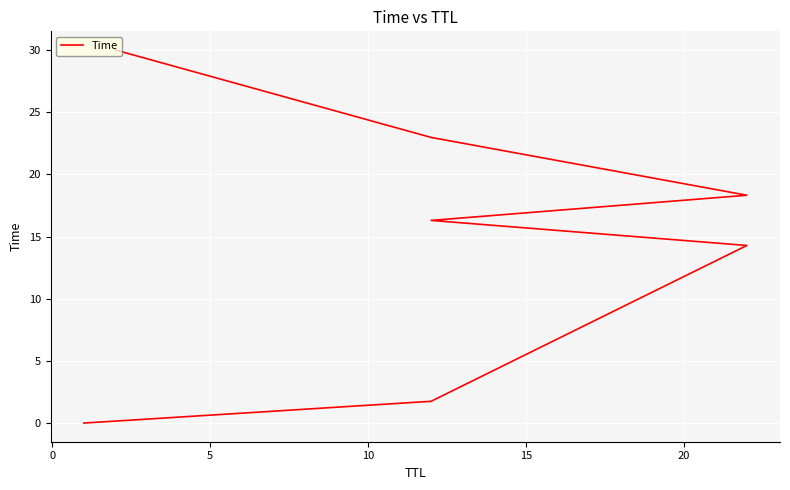

The value at 20 is 23.0. True or false?

True